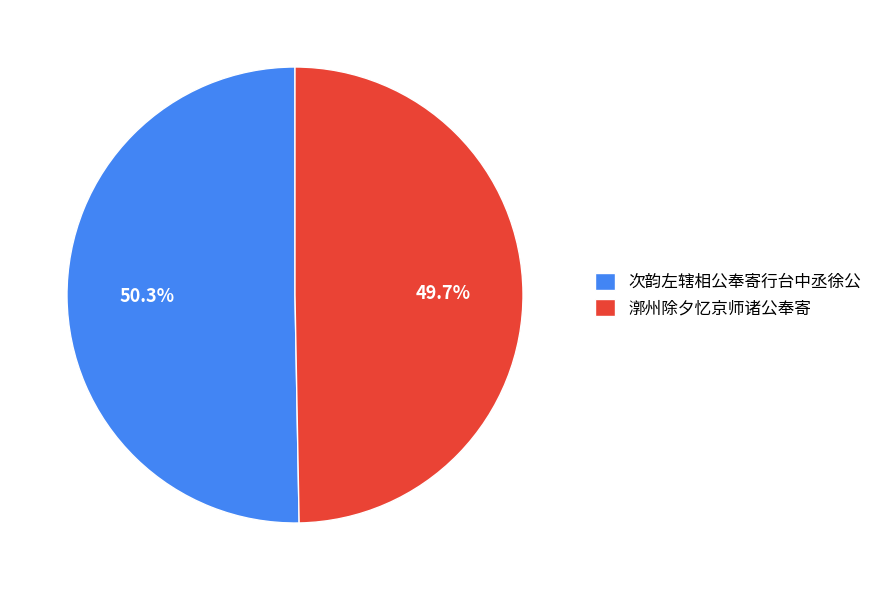

To the nearest percent, what is the combined percentage of 次韵左辖相公奉寄行台中丞徐公 and 漷州除夕忆京师诸公奉寄?

100%